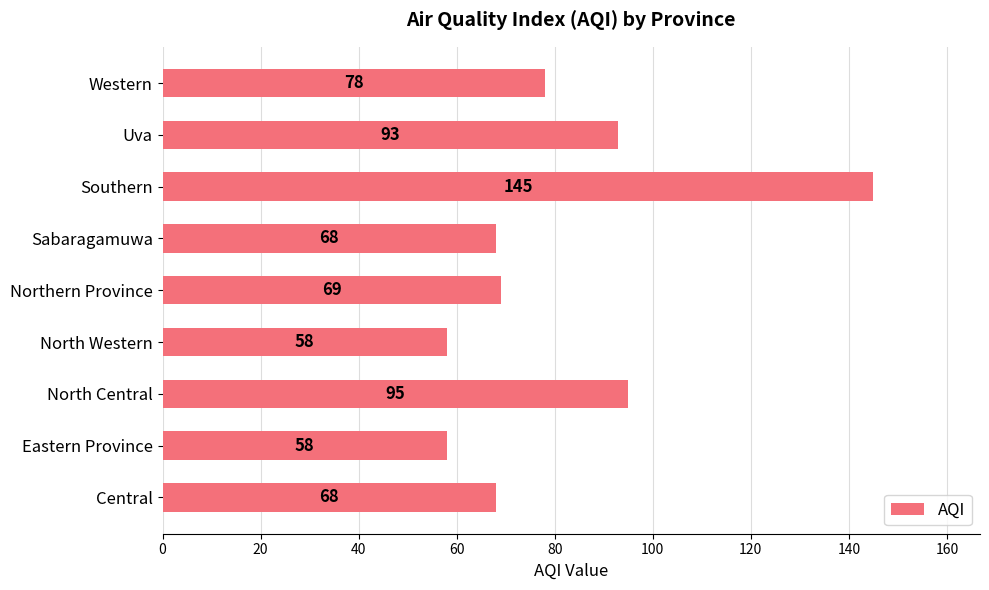

What is the ratio of the value at Central to the value at Northern Province?

1.0